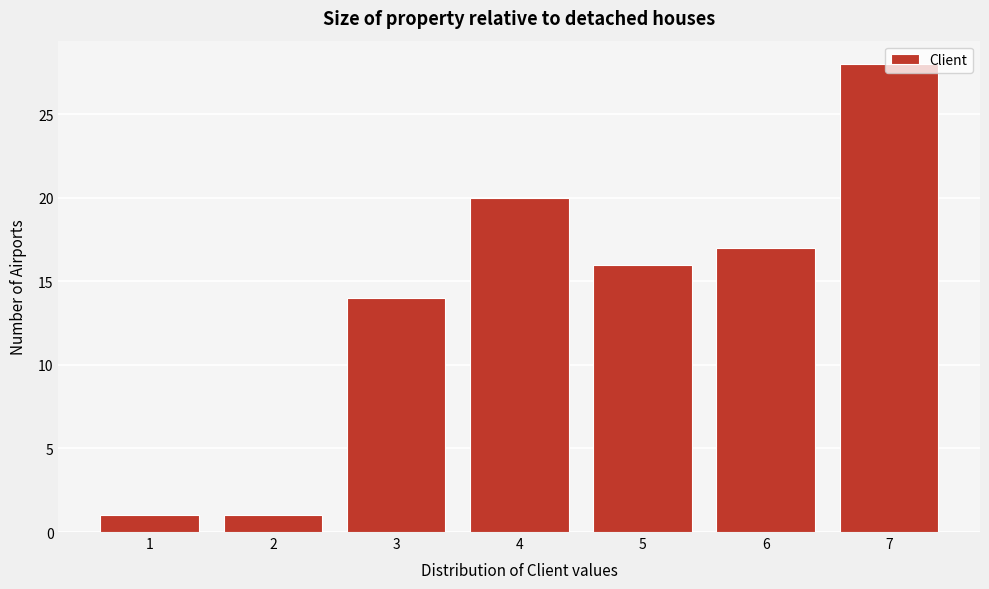

What is the sum of the values at 2 and 5?

17